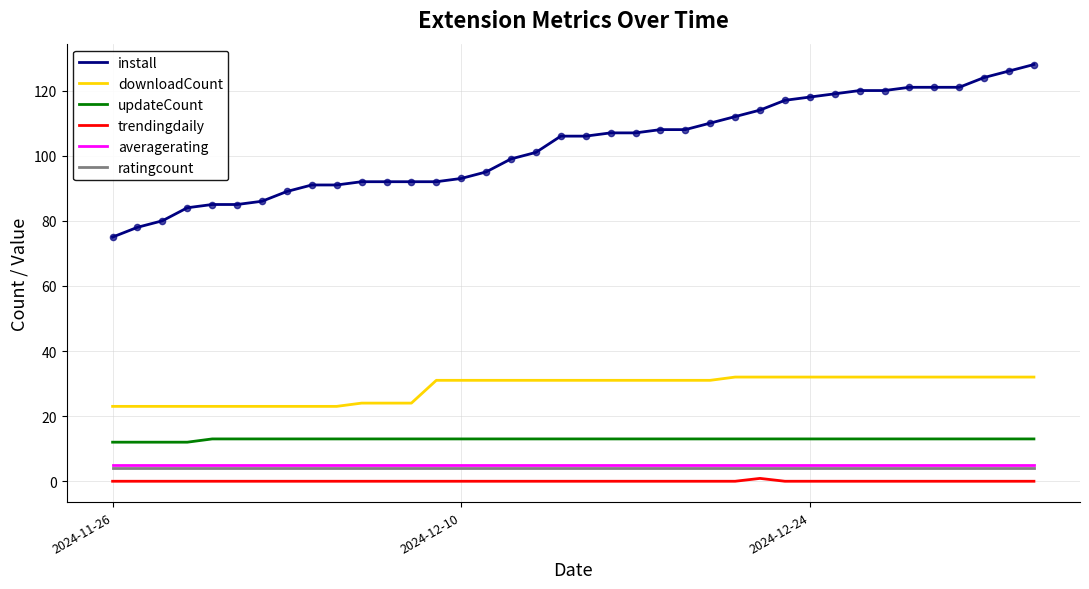

What are all the series names shown in the legend?

install, downloadCount, updateCount, trendingdaily, averagerating, ratingcount